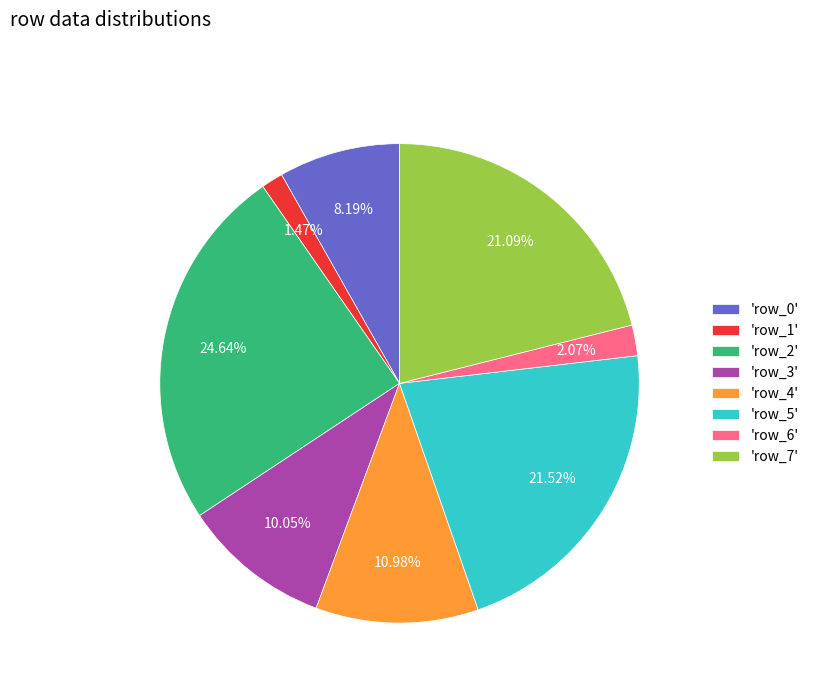

Between 'row_5' and 'row_0', which is larger?

'row_5'